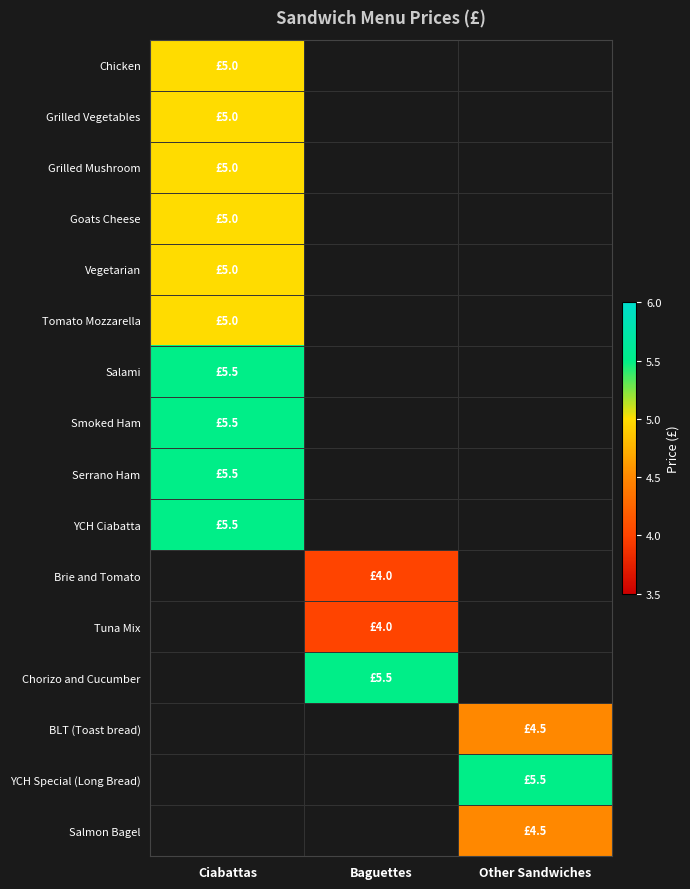

How many series are shown in this chart?

16